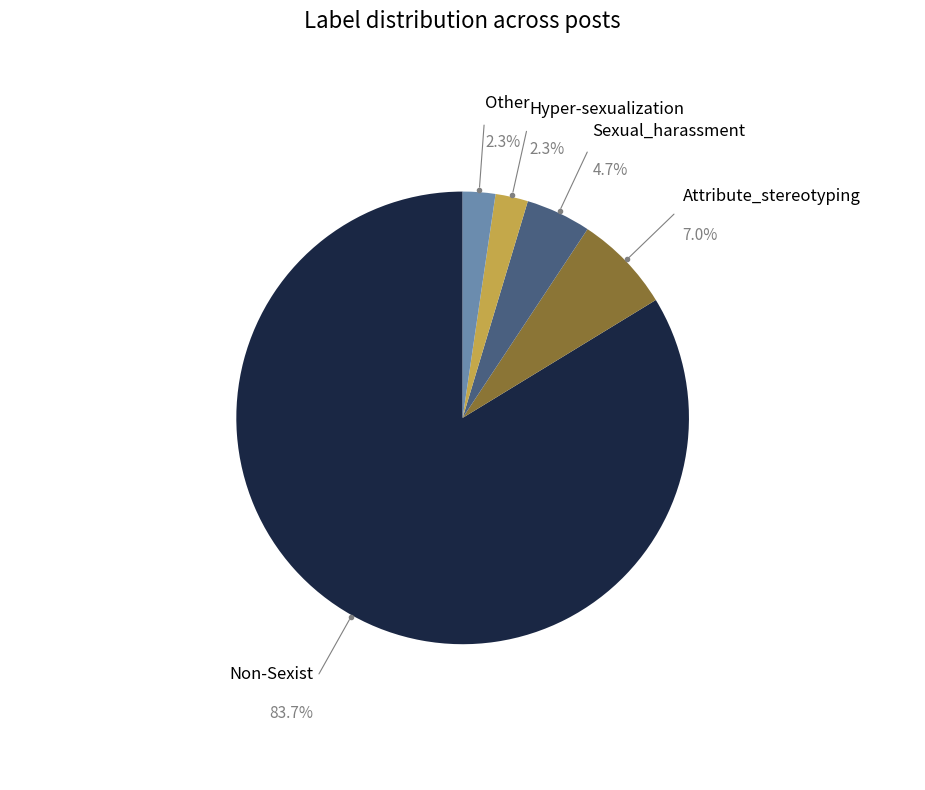

Does Attribute_stereotyping represent more than half of the total?

No